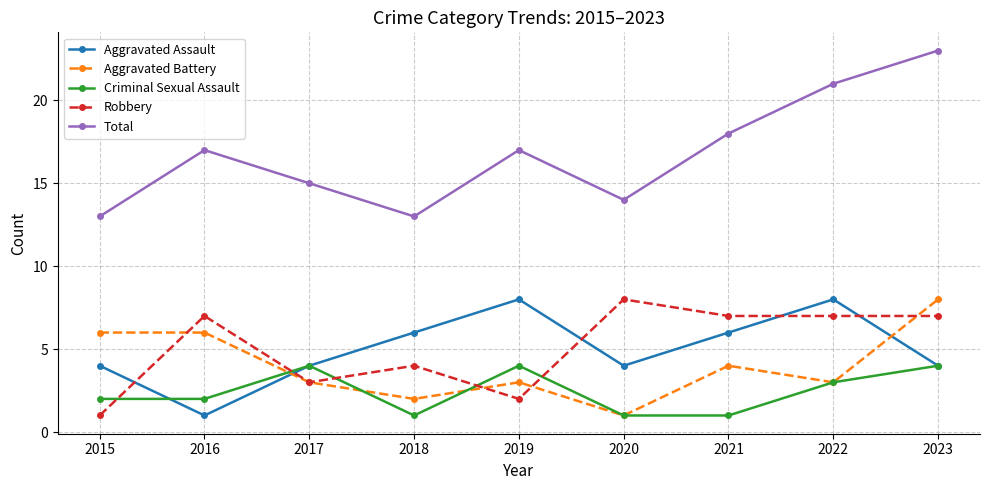

True or false: Aggravated Assault and Total intersect in this chart.

False